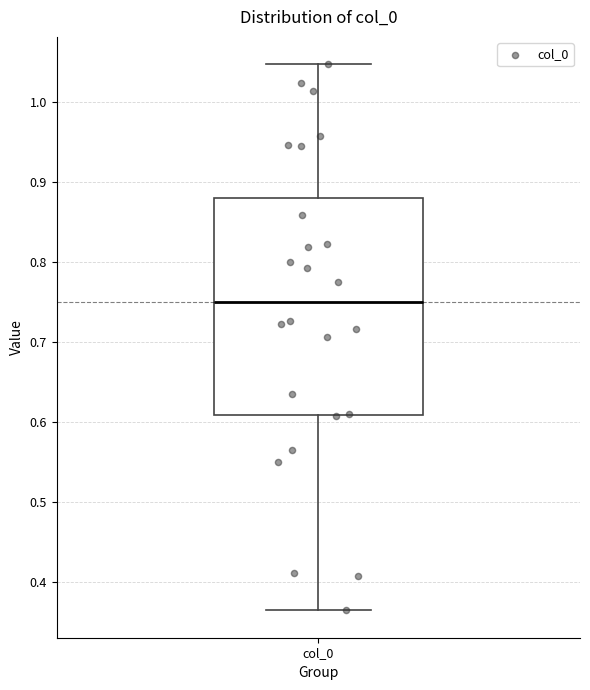

Transcribe this box plot: give where the median line is, the range the box spans, and where the two whiskers end, as read against the y-axis. The values are not printed on the chart, so give them approximately, as read against the axis.

median 0.75, box 0.61 to 0.88, whiskers 0.36 to 1.05